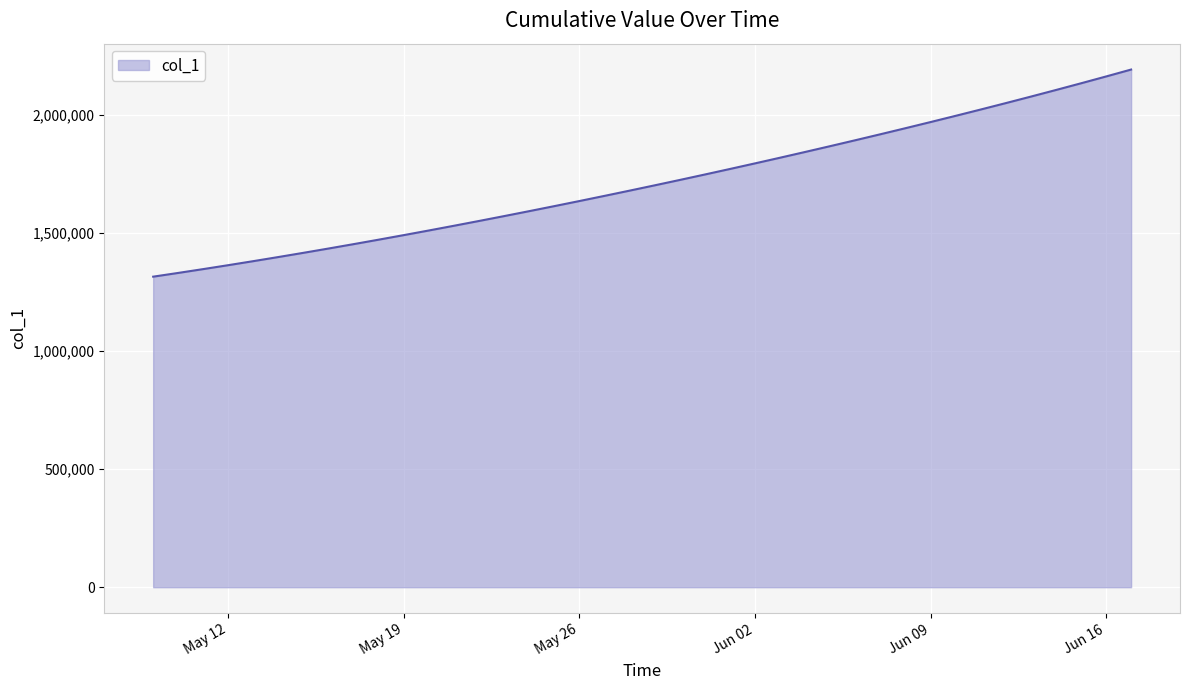

Reading left to right, extract all data points from this chart.

1315099.0	1330941.6	1347197.2	1363857.9	1380917.0	1398365.8	1416195.4	1434398.8	1452968.0	1471894.0	1491172.1	1510796.2	1530759.4	1551053.9	1571671.5	1592604.1	1613845.5	1635391.5	1657240.6	1679393.9	1701853.6	1724622.9	1747703.8	1771098.0	1794806.8	1818831.0	1843172.0	1867832.5	1892816.2	1918129.5	1943780.6	1969780.8	1996143.0	2022881.6	2050012.4	2077551.8	2105517.2	2133928.5	2162807.8	2192182.8